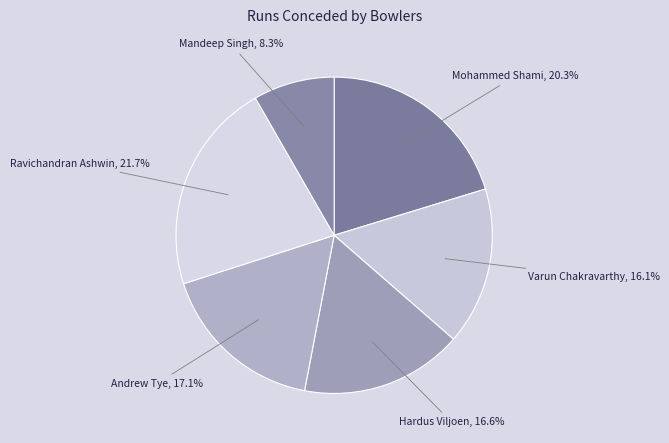

The Mohammed Shami slice represents 28% of the pie. True or false?

False